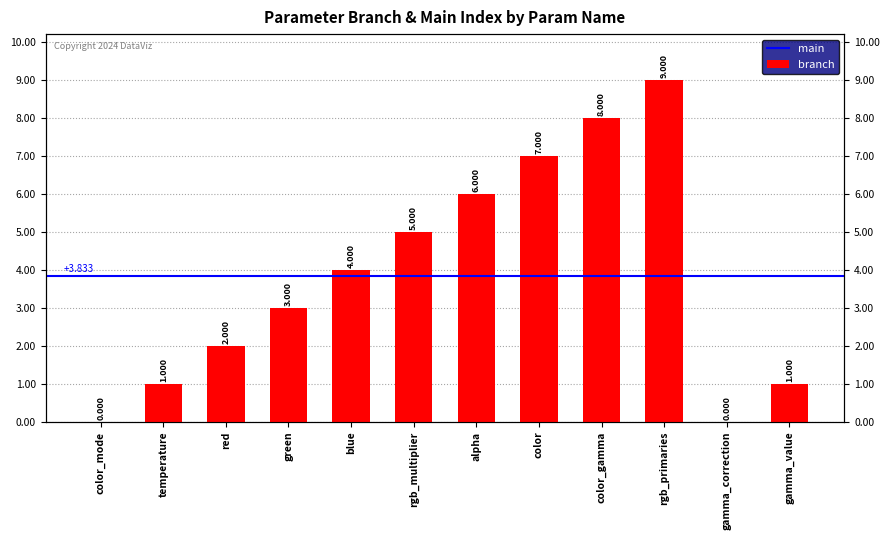

Reading left to right, transcribe all the data shown in this chart.

color_mode=0	temperature=1	red=2	green=3	blue=4	rgb_multiplier=5	alpha=6	color=7	color_gamma=8	rgb_primaries=9	gamma_correction=0	gamma_value=1